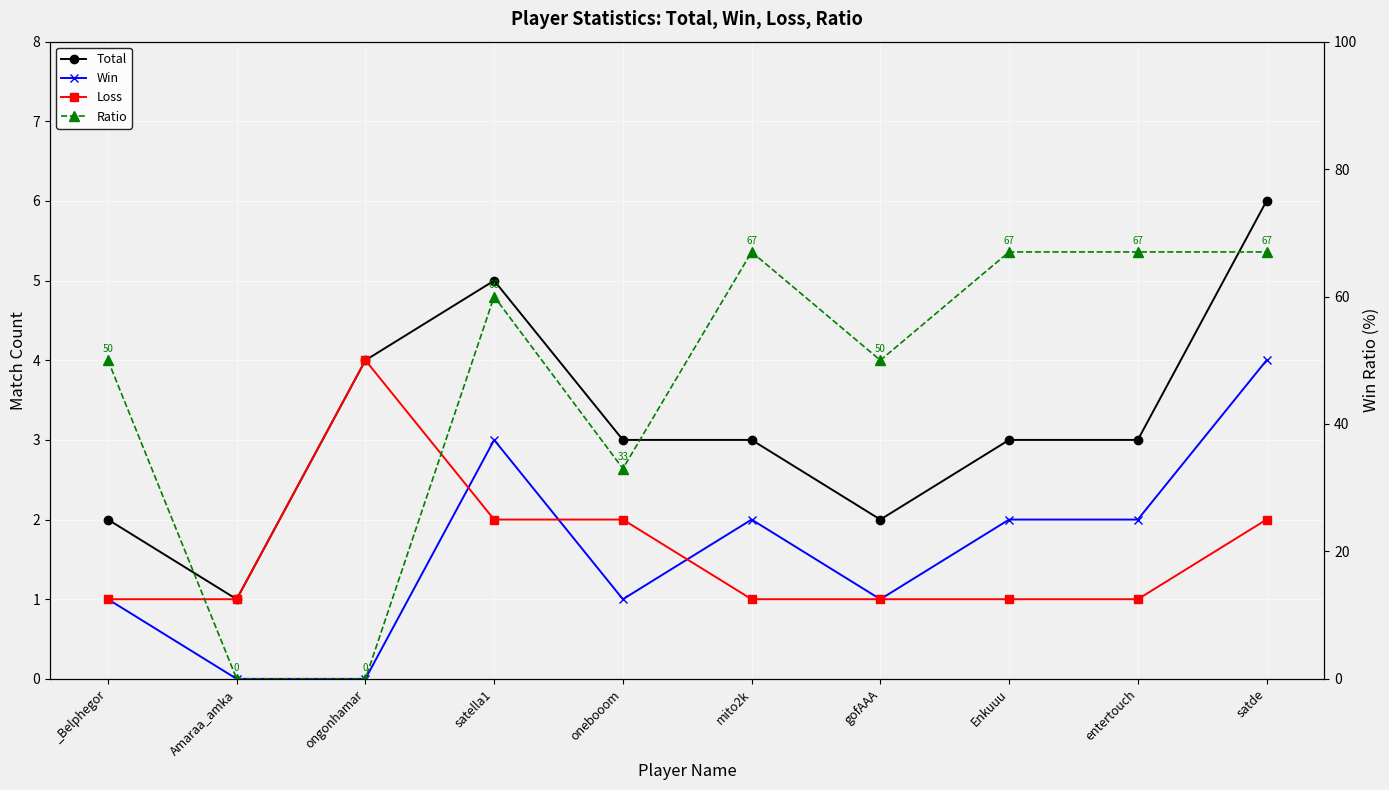

Reading right to left, list all the values displayed in this chart.

Total: satde=6	entertouch=3	Enkuuu=3	gofAAA=2	mito2k=3	onebooom=3	satella1=5	ongonhamar=4	Amaraa_amka=1	_Belphegor=2
Win: satde=4	entertouch=2	Enkuuu=2	gofAAA=1	mito2k=2	onebooom=1	satella1=3	ongonhamar=0	Amaraa_amka=0	_Belphegor=1
Loss: satde=2	entertouch=1	Enkuuu=1	gofAAA=1	mito2k=1	onebooom=2	satella1=2	ongonhamar=4	Amaraa_amka=1	_Belphegor=1
Ratio: satde=67	entertouch=67	Enkuuu=67	gofAAA=50	mito2k=67	onebooom=33	satella1=60	ongonhamar=0	Amaraa_amka=0	_Belphegor=50